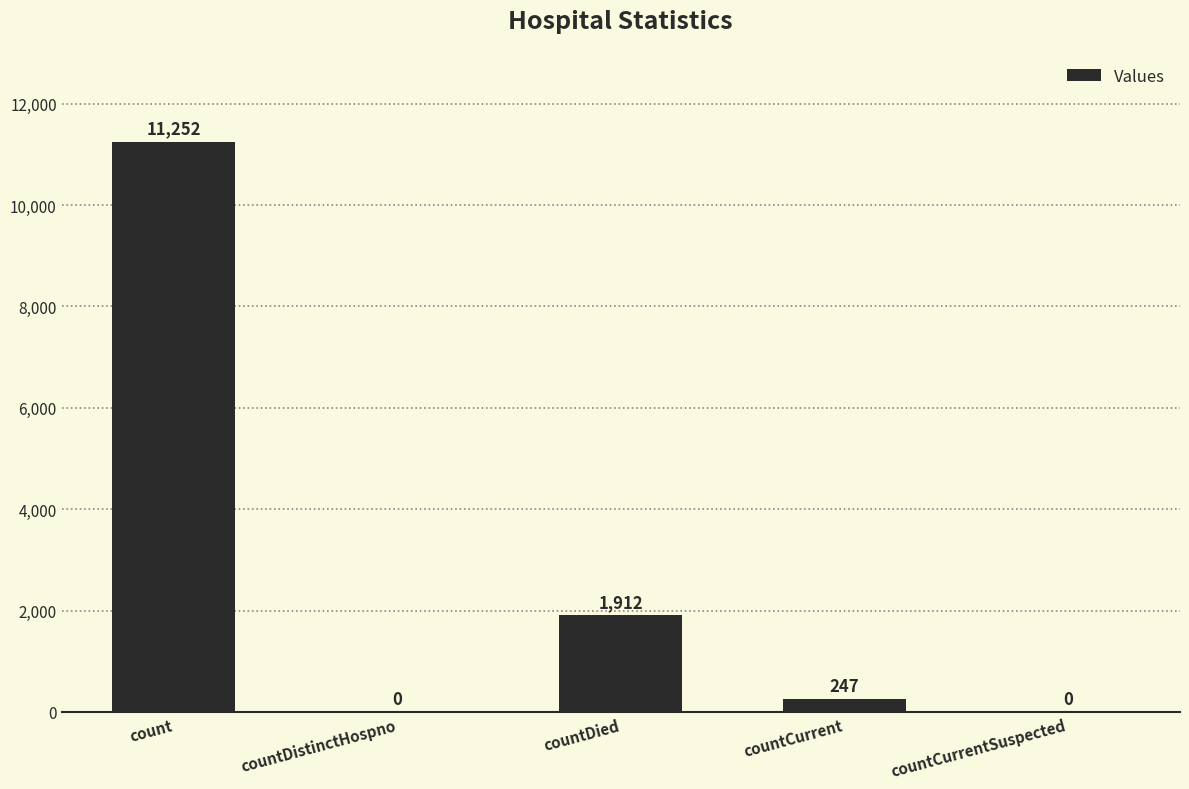

What is the maximum value shown in the chart?

11252